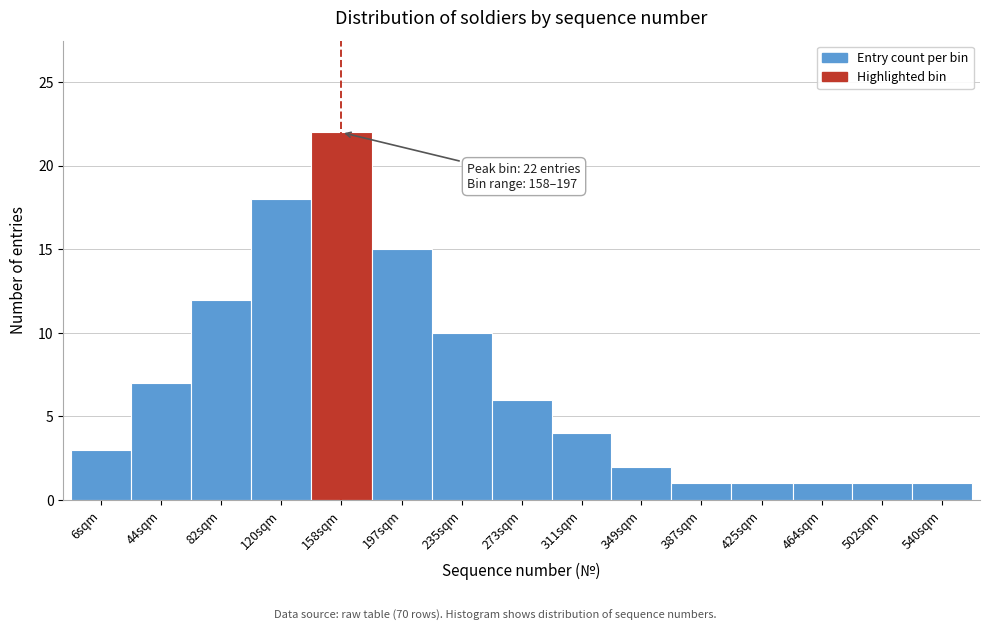

Reading left to right, what are all the values shown in this chart?

6sqm=3	44sqm=7	82sqm=12	120sqm=18	158sqm=22	197sqm=15	235sqm=10	273sqm=6	311sqm=4	349sqm=2	387sqm=1	425sqm=1	464sqm=1	502sqm=1	540sqm=1